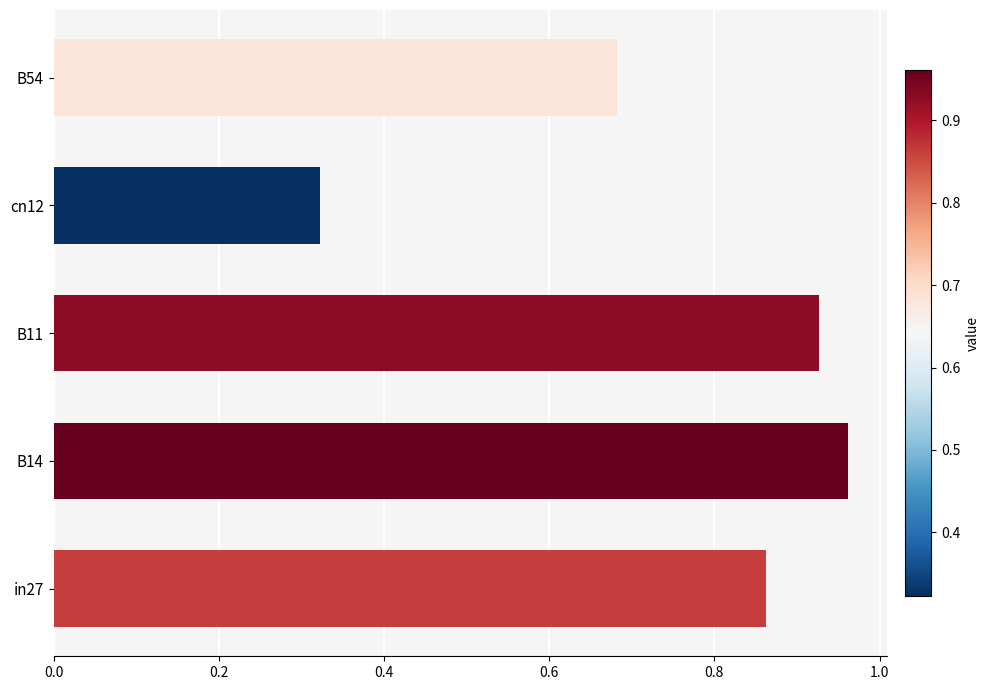

Are the bars grouped side by side (vs. stacked)?

No